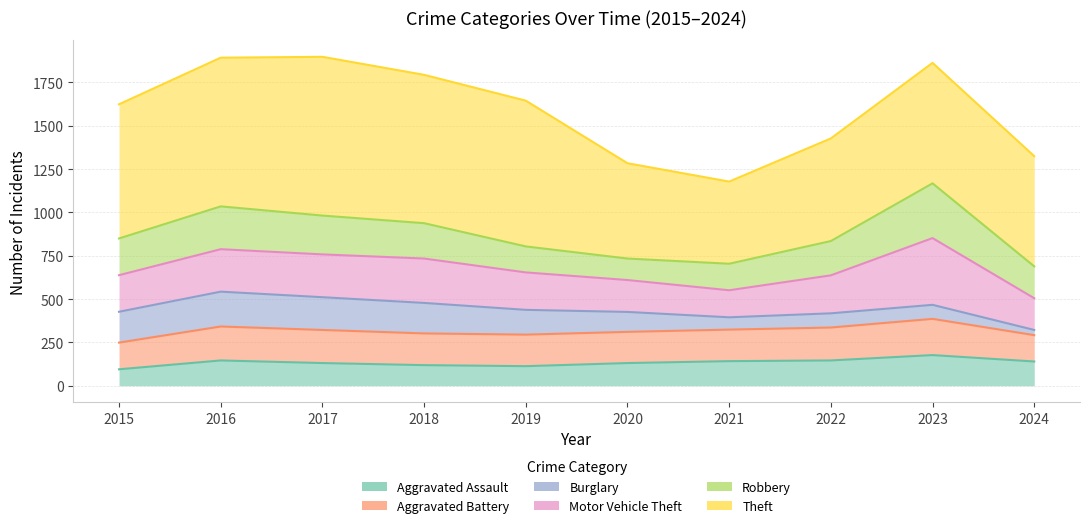

Between 2018 and 2021, which is larger?

2021